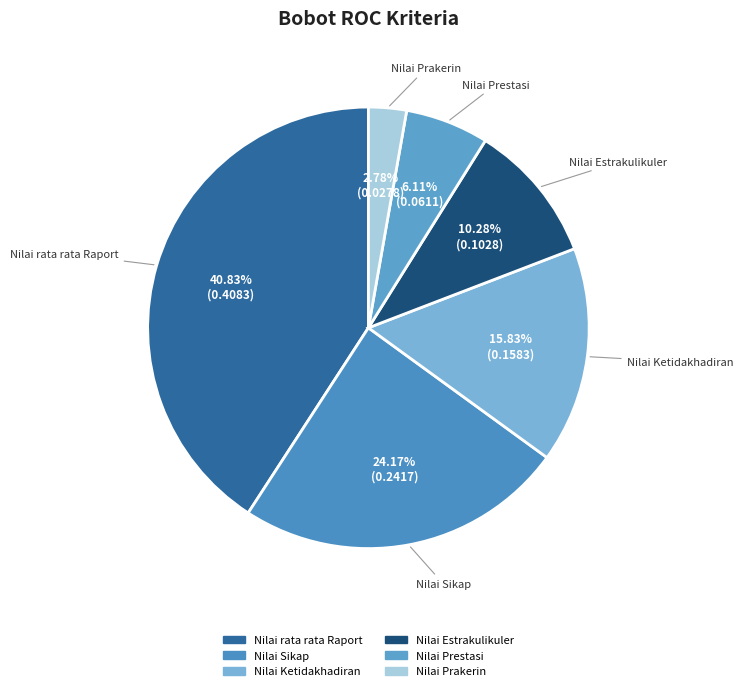

Does Nilai Prestasi represent more than half of the total?

No